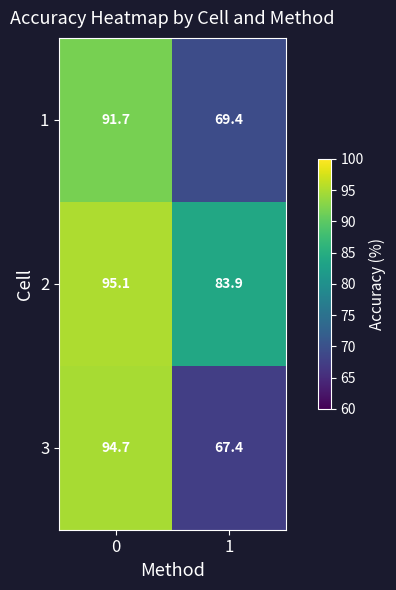

Reading left to right, extract all data points from this chart.

1: 91.7	69.4
2: 95.1	83.9
3: 94.7	67.4